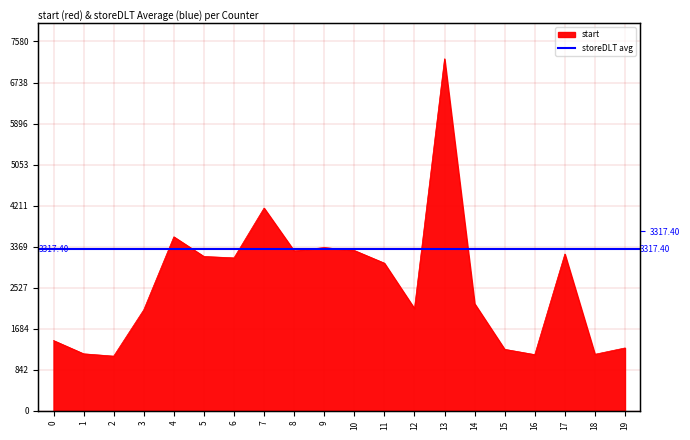

Where is the first local maximum?

4